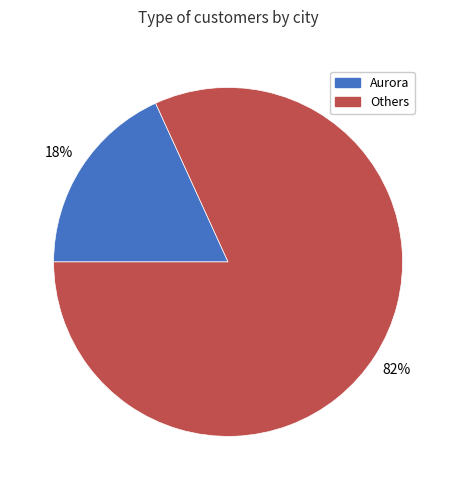

Is there any slice that represents more than half of the pie?

Yes